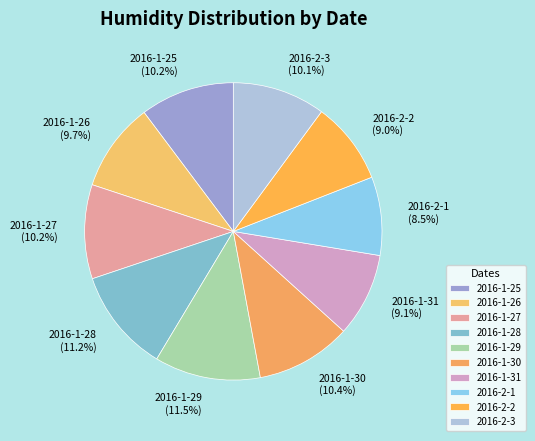

Do 2016-2-2 and 2016-1-30 together represent more than half of the pie?

No